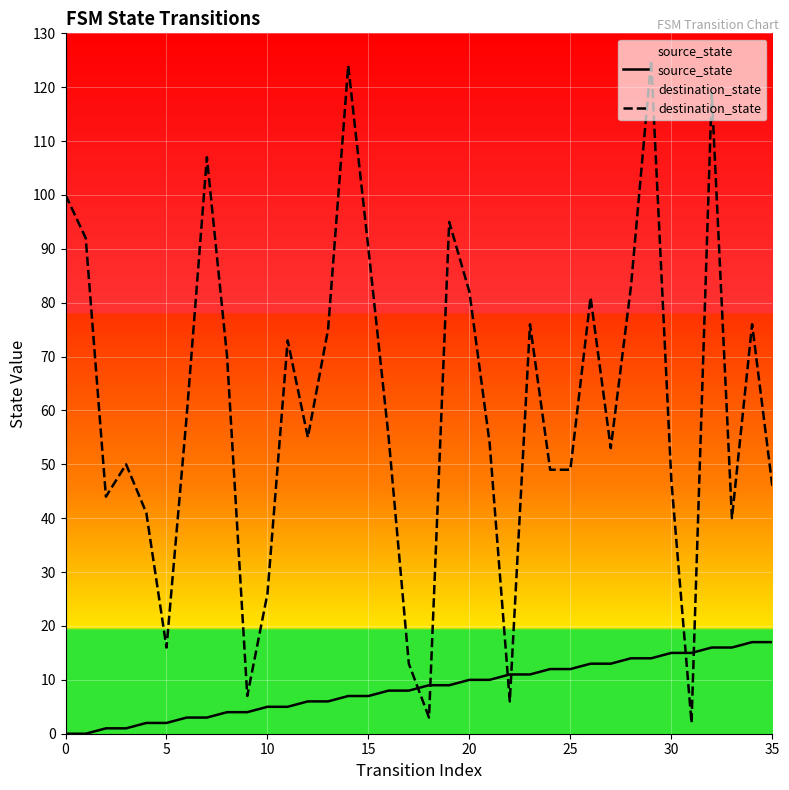

Is the value of source_state at 28 greater than the value of destination_state at 31?

Yes